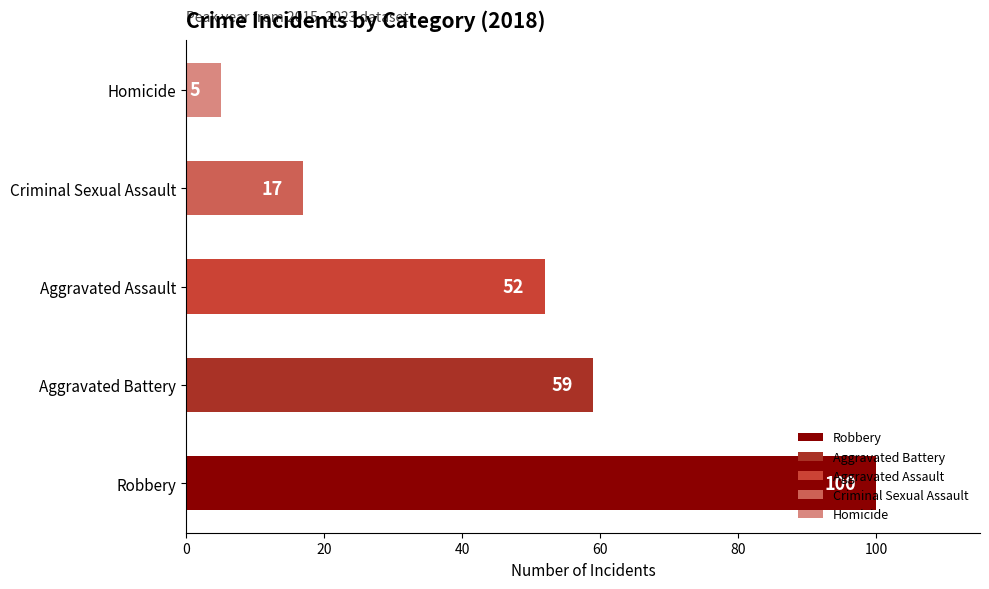

Which category has the highest value across all series?

Robbery